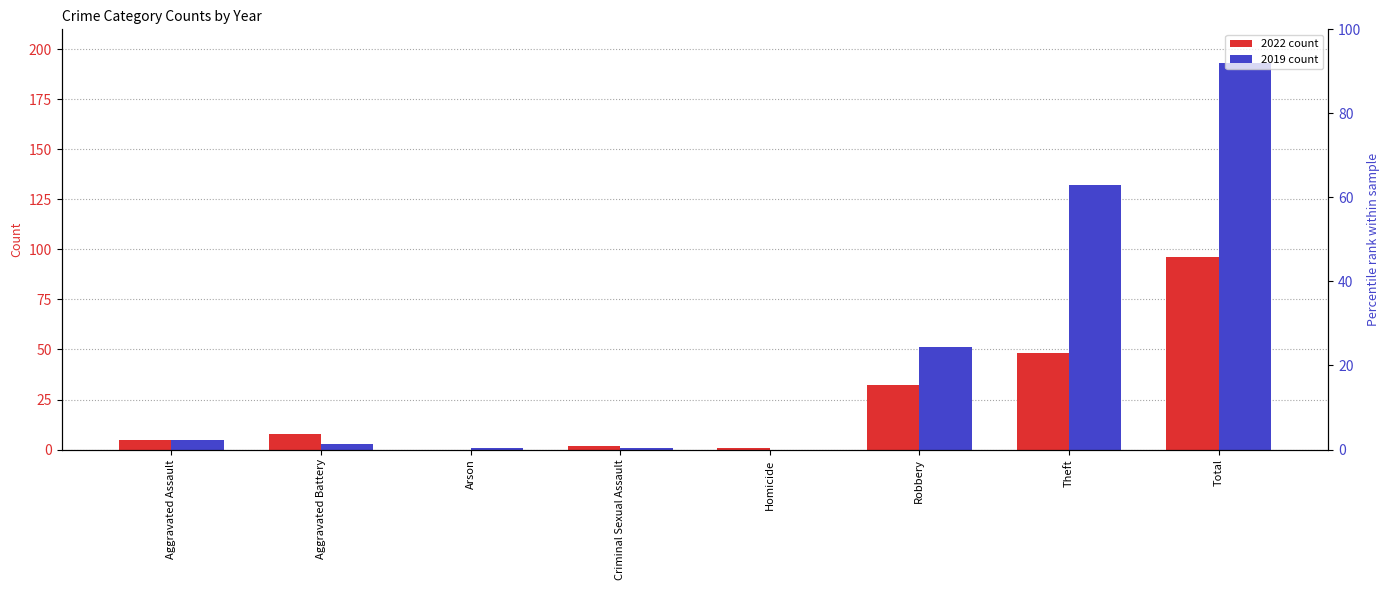

The 2022 series shows 0 at Arson. True or false?

True